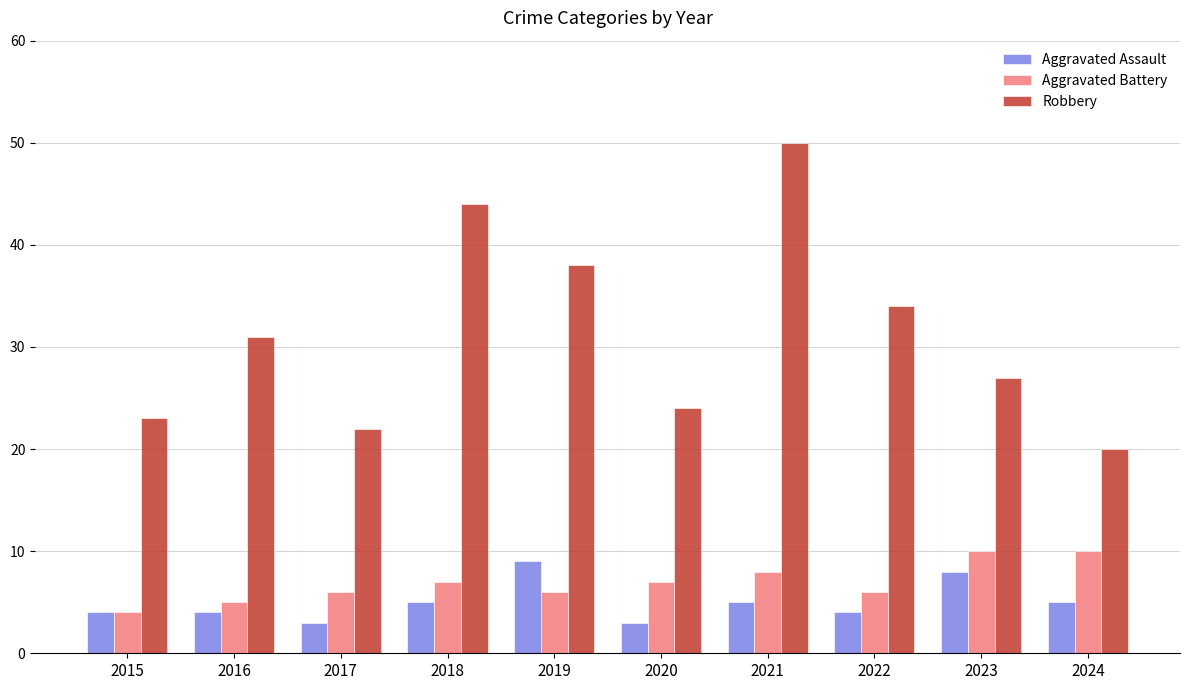

List the series in order of their peak value, highest first.

Robbery, Aggravated Battery, Aggravated Assault